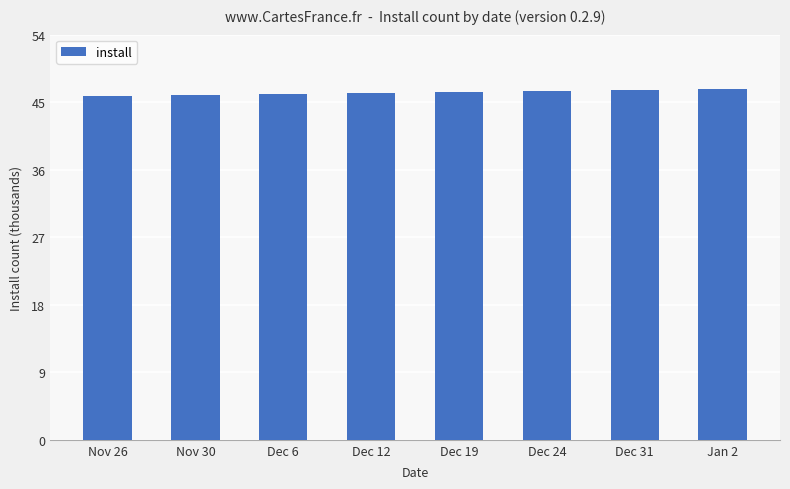

What is the sum of the values at Dec 31 and Dec 6?

92732